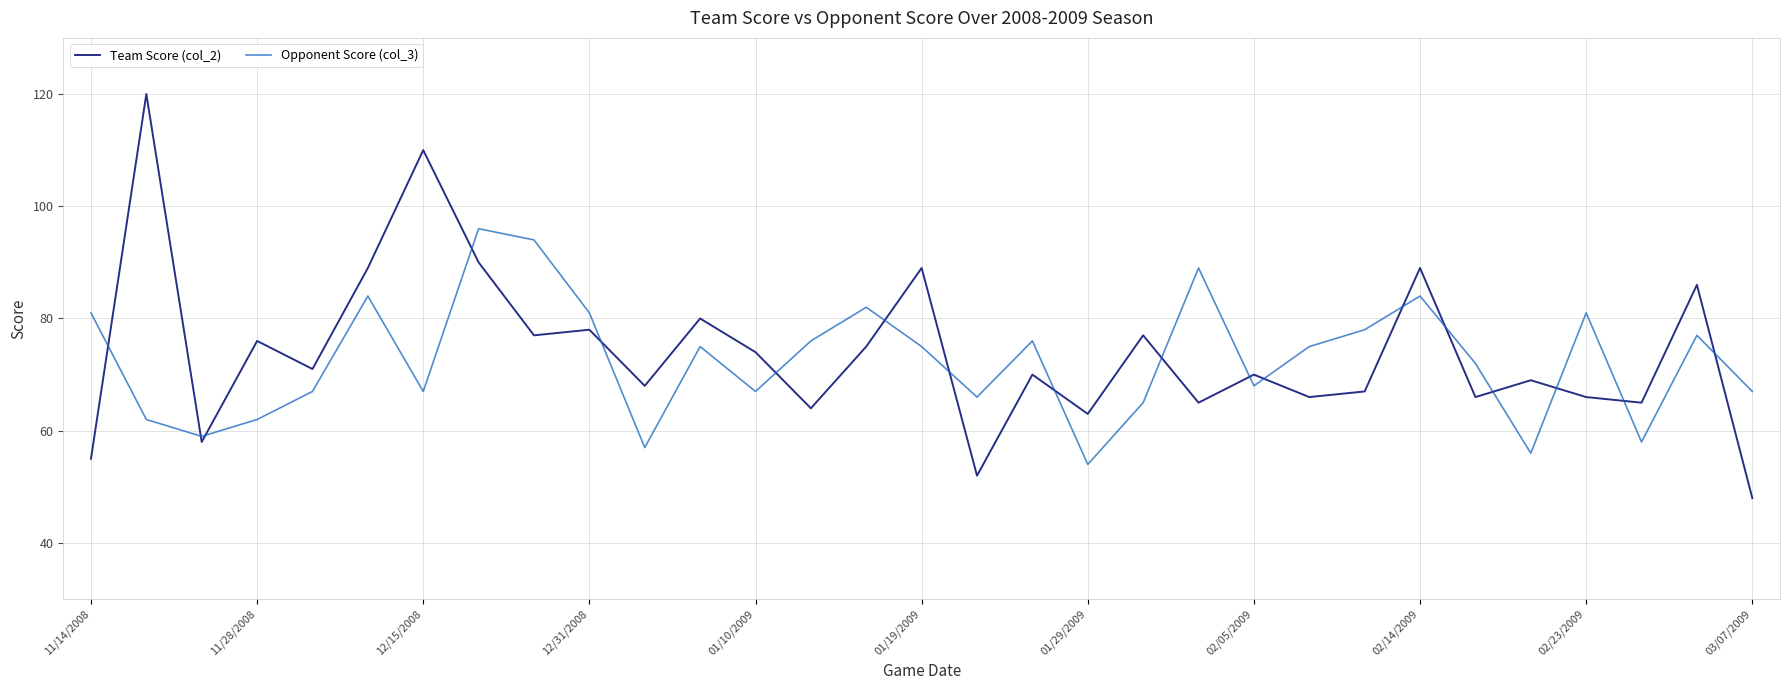

What is the difference between the maximum and minimum values in the Team Score (col_2) series?

72